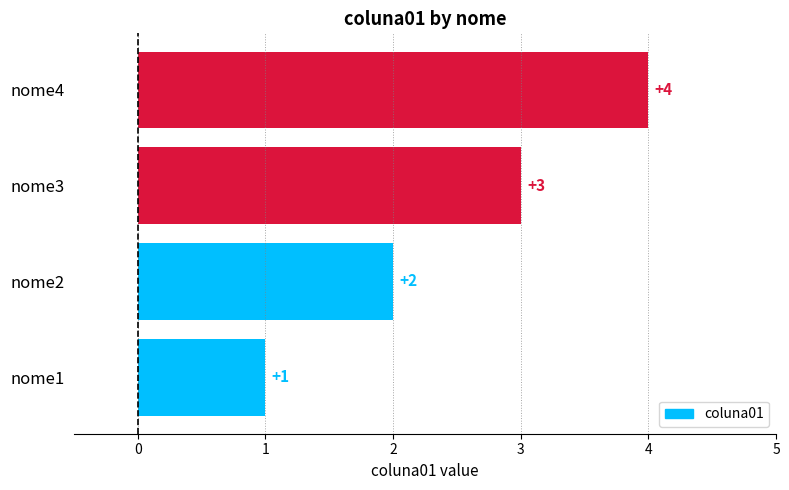

Is it true that the value at nome1 is 1?

True